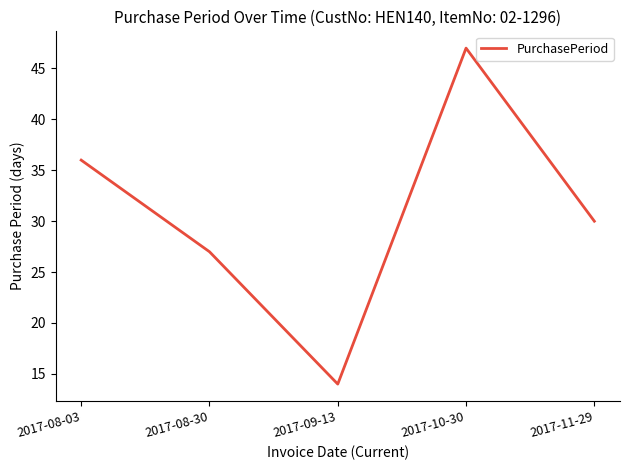

Reading left to right, transcribe all the data shown in this chart.

2017-08-03=36	2017-08-30=27	2017-09-13=14	2017-10-30=47	2017-11-29=30